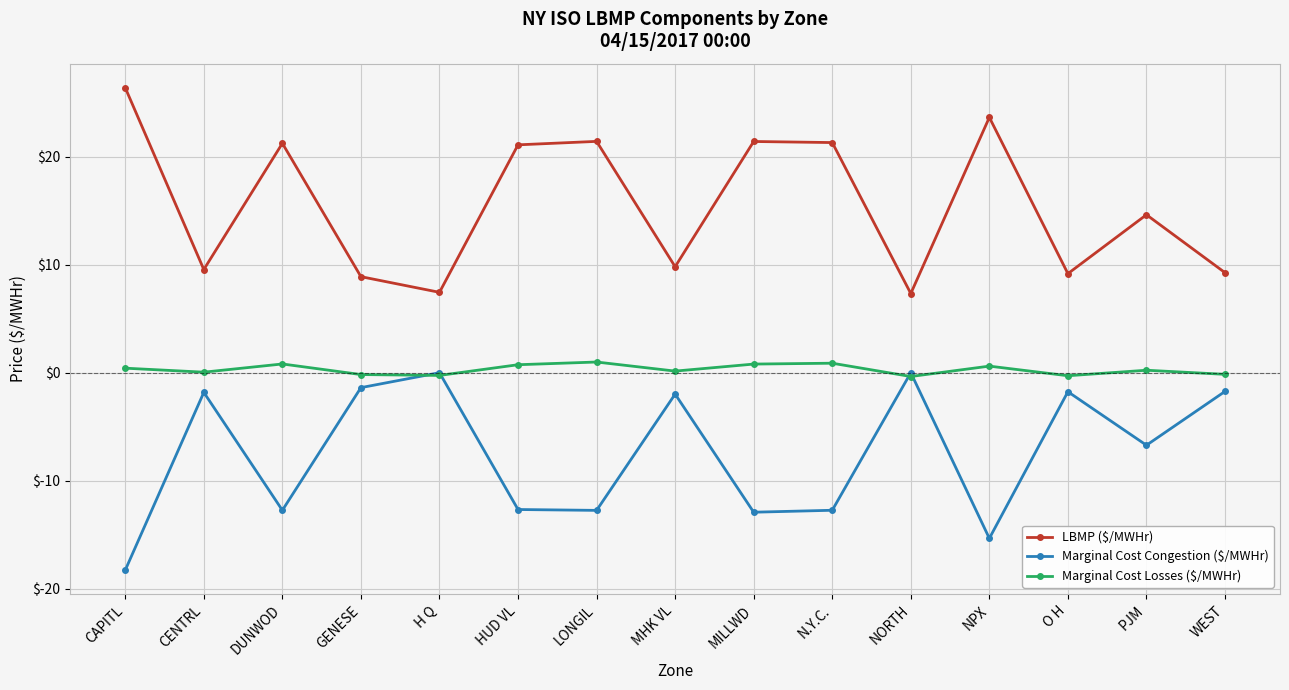

Which series has the largest total across all categories?

LBMP ($/MWHr)